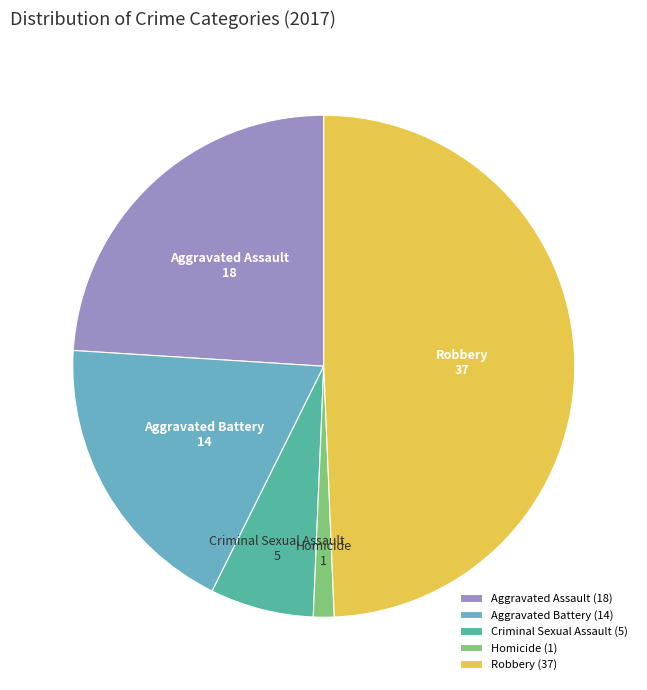

Rank the categories by value from lowest to highest.

Homicide, Criminal Sexual Assault, Aggravated Battery, Aggravated Assault, Robbery